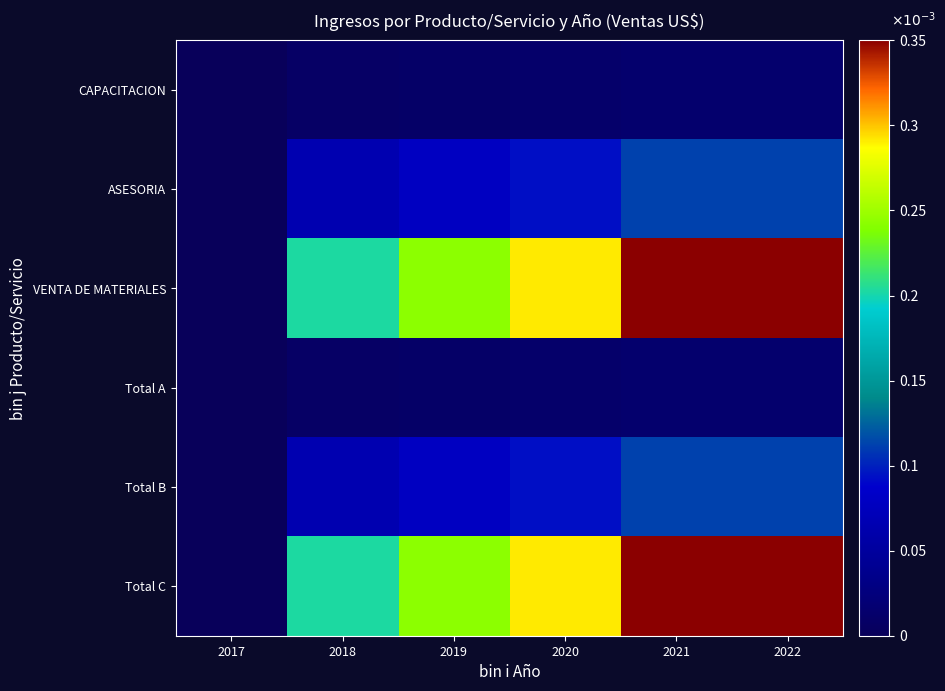

Reading right to left, list all the values displayed in this chart.

CAPACITACION: 2022=0.0	2021=0.0	2020=0.0	2019=0.0	2018=0.0	2017=0.0
ASESORIA: 2022=0.1	2021=0.1	2020=0.1	2019=0.1	2018=0.1	2017=0.0
VENTA DE MATERIALES: 2022=0.3	2021=0.3	2020=0.3	2019=0.2	2018=0.2	2017=0.0
Total A: 2022=0.0	2021=0.0	2020=0.0	2019=0.0	2018=0.0	2017=0.0
Total B: 2022=0.1	2021=0.1	2020=0.1	2019=0.1	2018=0.1	2017=0.0
Total C: 2022=0.3	2021=0.3	2020=0.3	2019=0.2	2018=0.2	2017=0.0